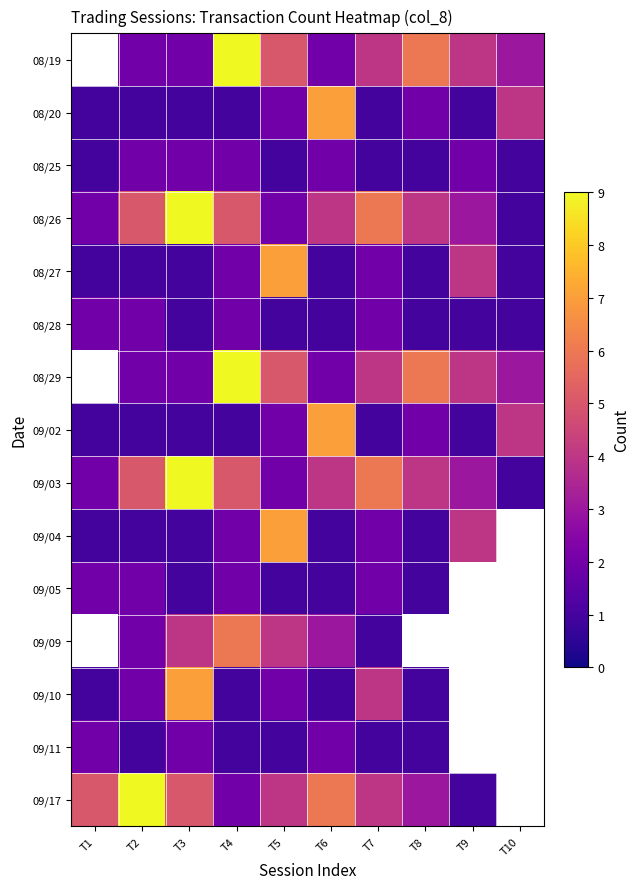

What is the difference between the maximum and minimum values in the 08/27 series?

6.0